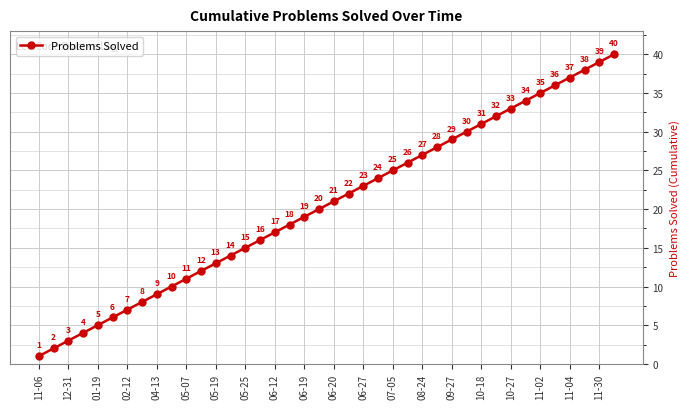

True or false: there are more than 1 points higher than both neighbors.

False